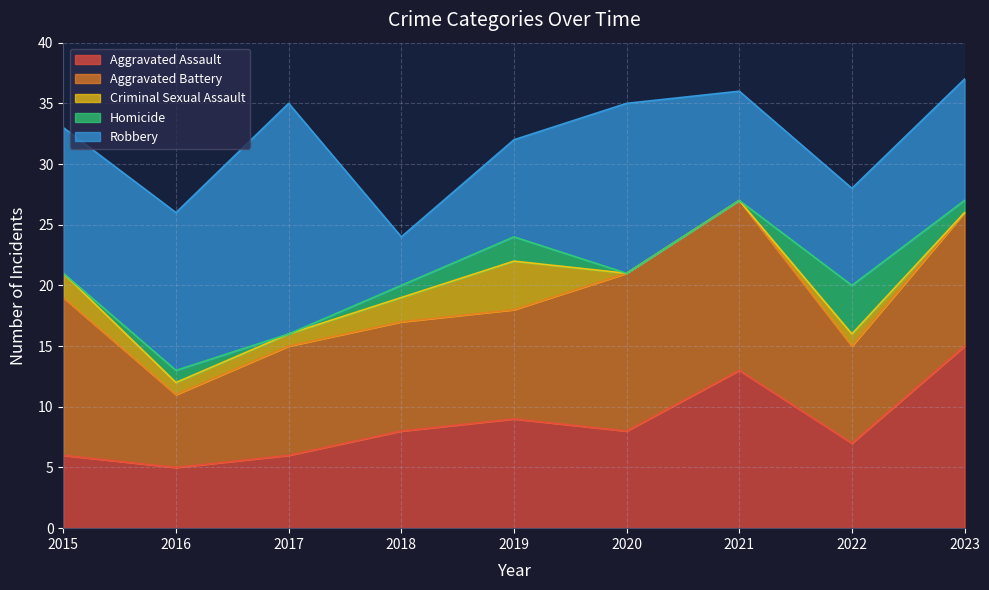

What is the total value across all series at 2021?

36